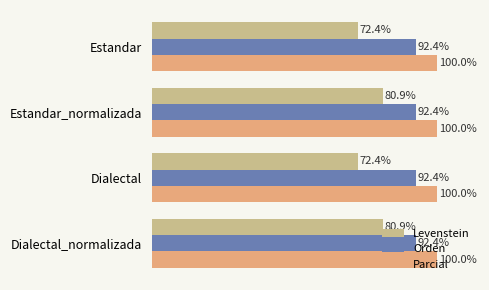

Which series has the largest total across all categories?

Parcial